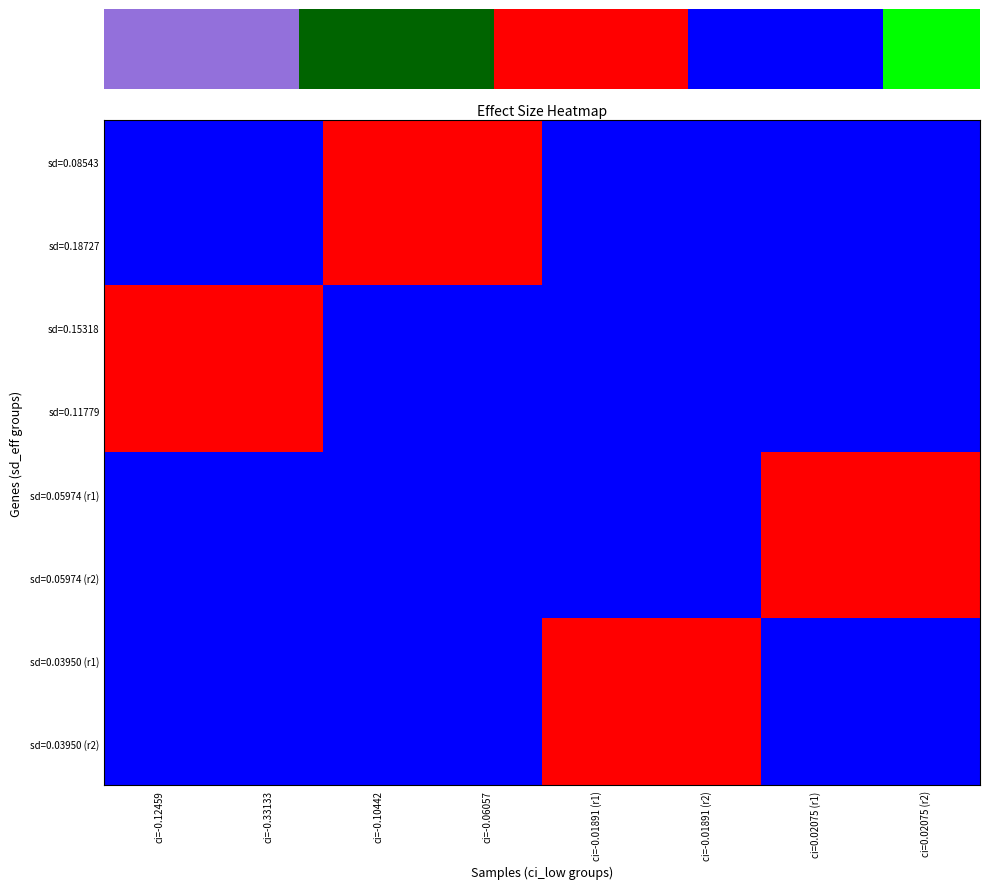

True or false: sd=0.11779 has a value of 0 at ci=-0.01891 (r2).

False